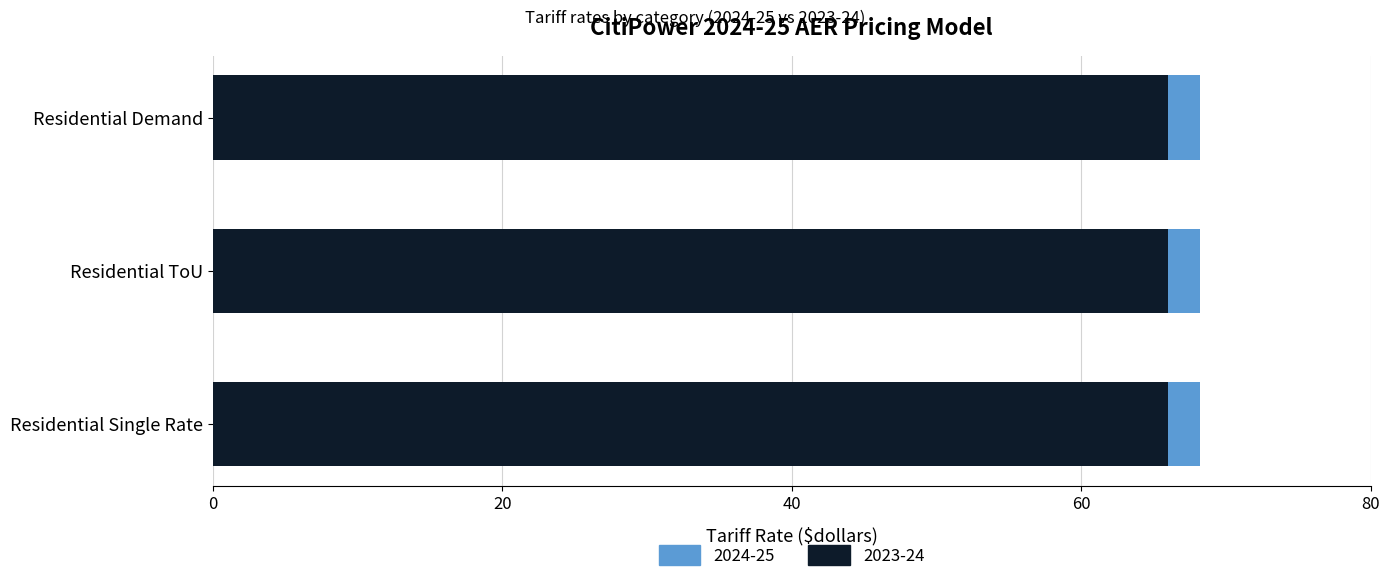

What is the greatest value displayed?

68.2